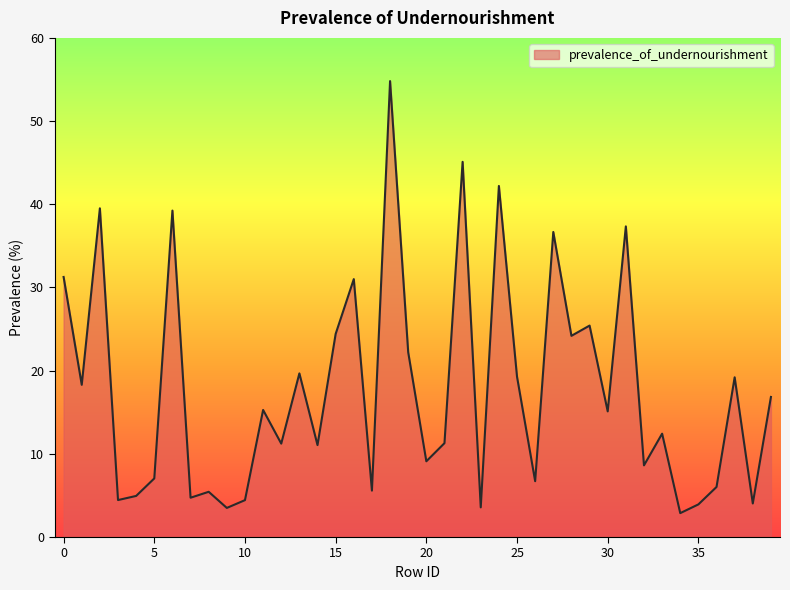

What is the difference between the maximum and second lowest values?

51.3